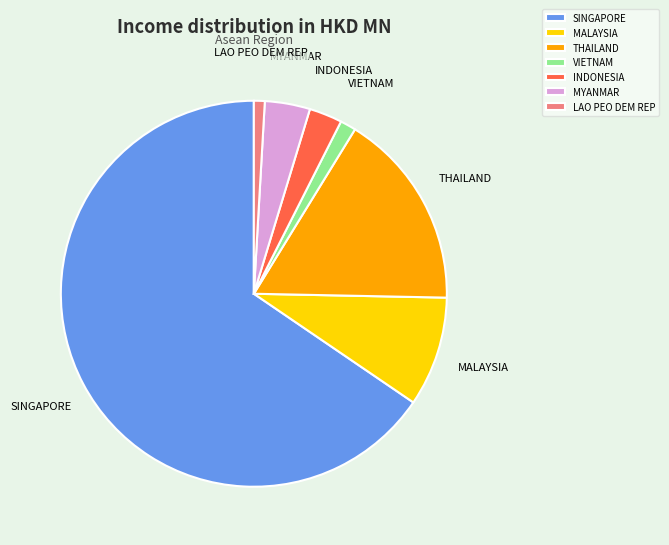

Is the sum of MYANMAR and LAO PEO DEM REP greater than half?

No